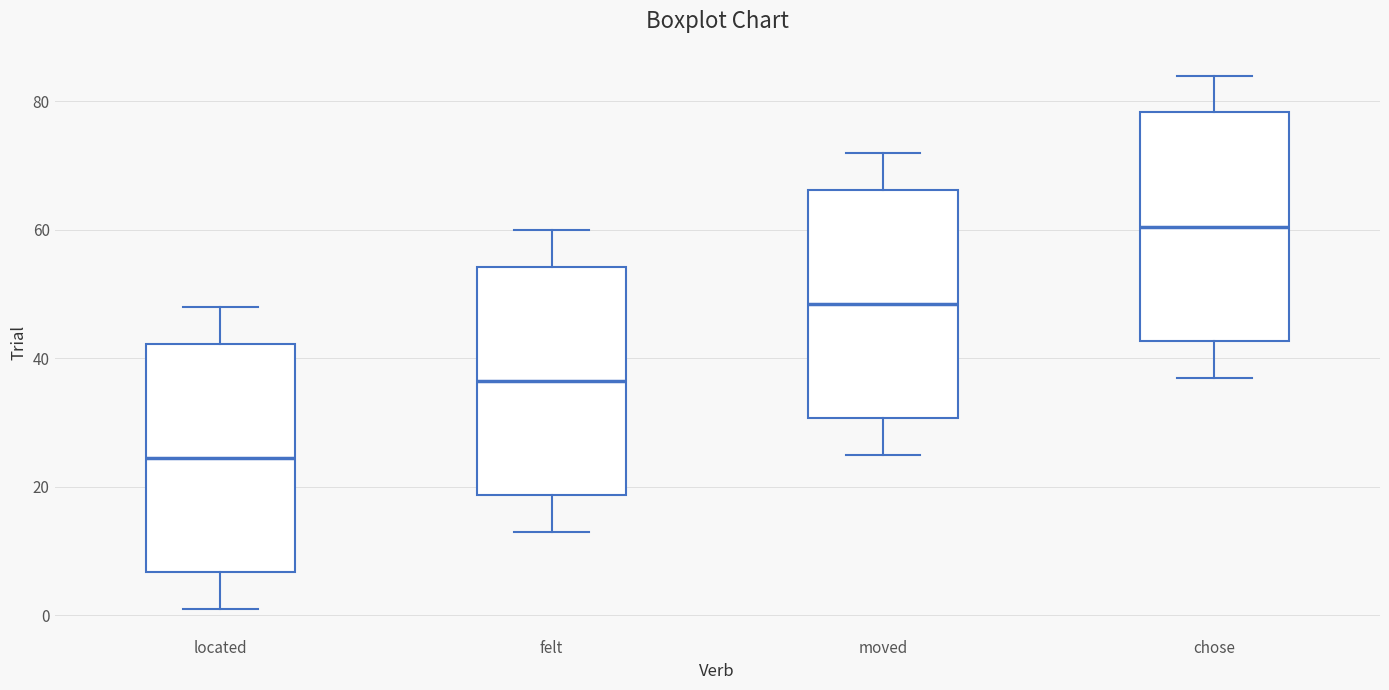

Where is the lower edge of the box for felt on the y-axis? The values are not printed on the chart, so give them approximately, as read against the axis.

18